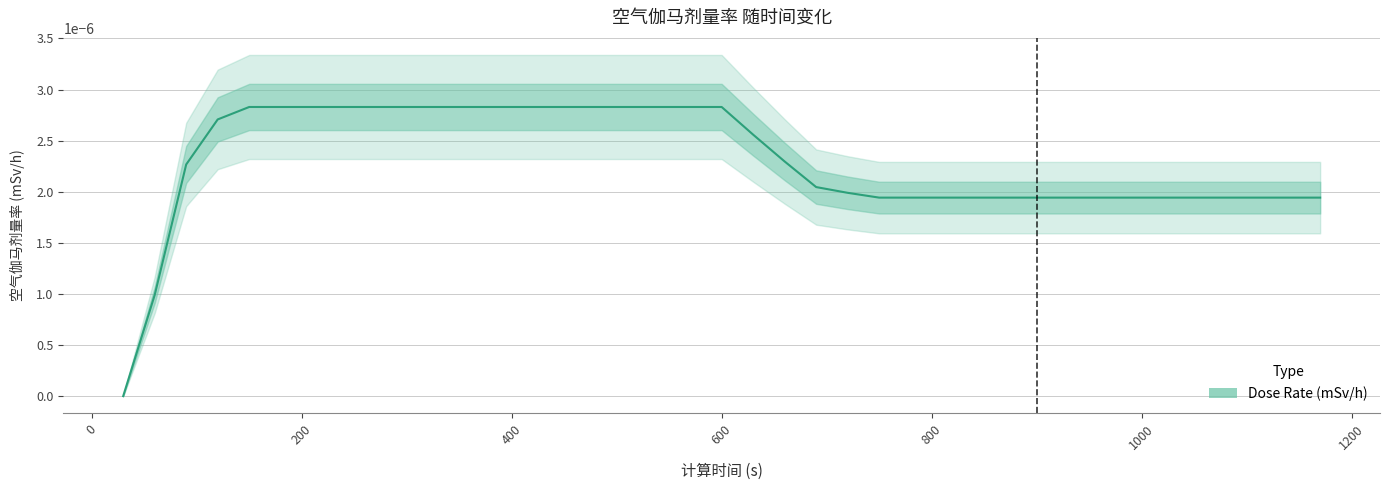

Does the chart have visible grid lines?

Yes